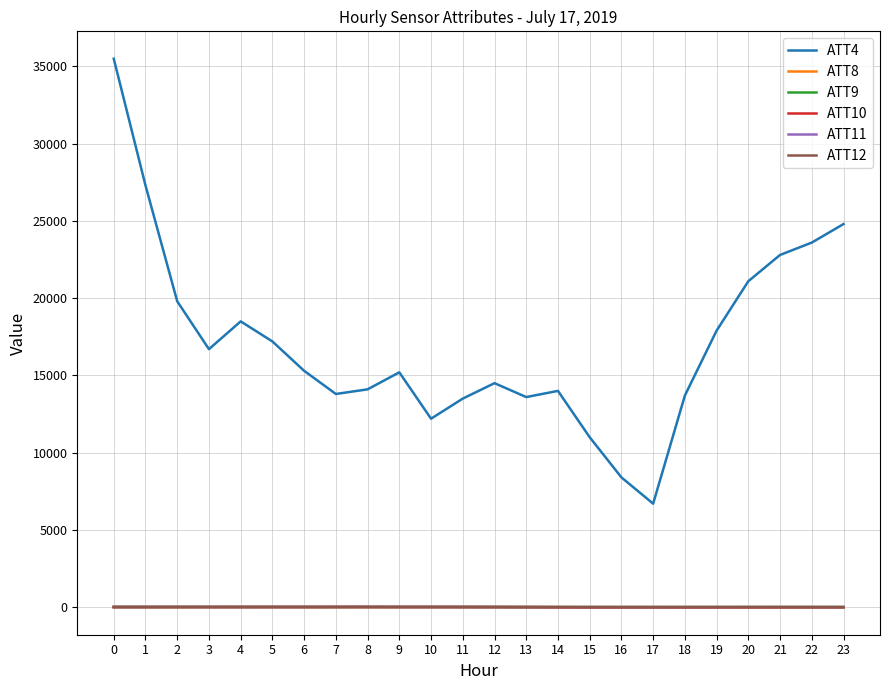

Which series has the widest spread of values?

ATT4